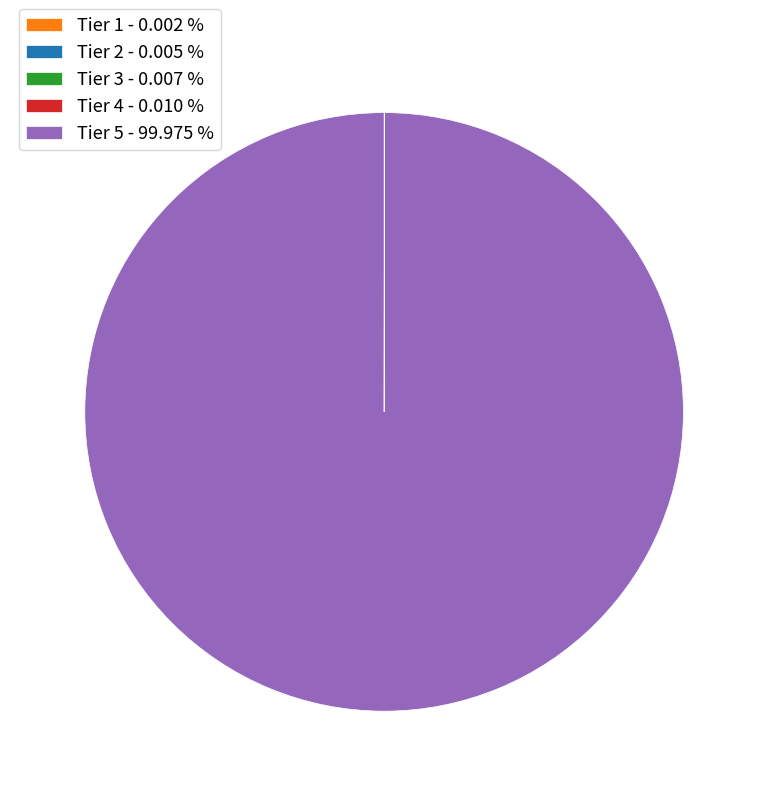

Is there any slice that represents more than half of the pie?

Yes